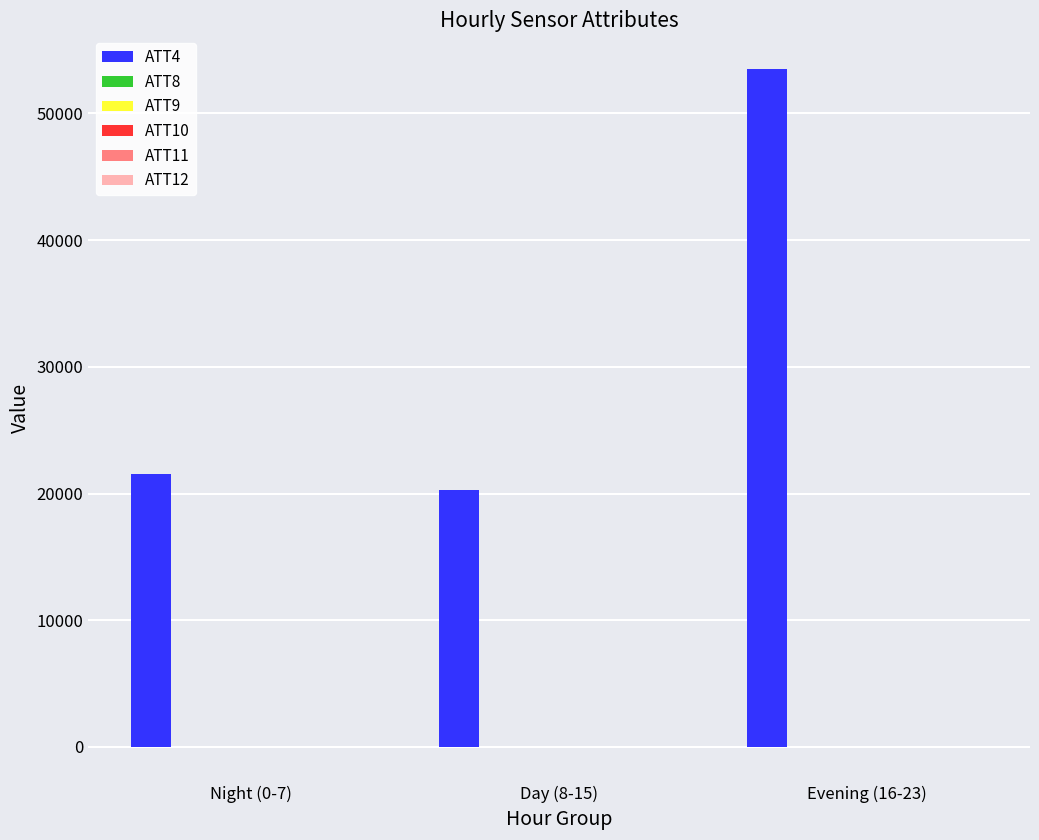

What is the sum of all ATT4 values?

95350.0